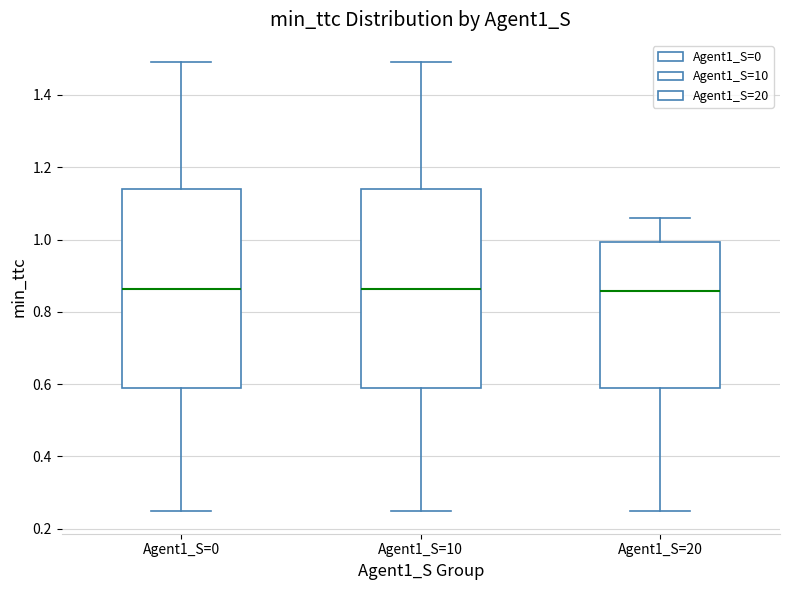

Where does the upper whisker of the box for Agent1_S=20 end on the y-axis? The values are not printed on the chart, so give them approximately, as read against the axis.

1.06